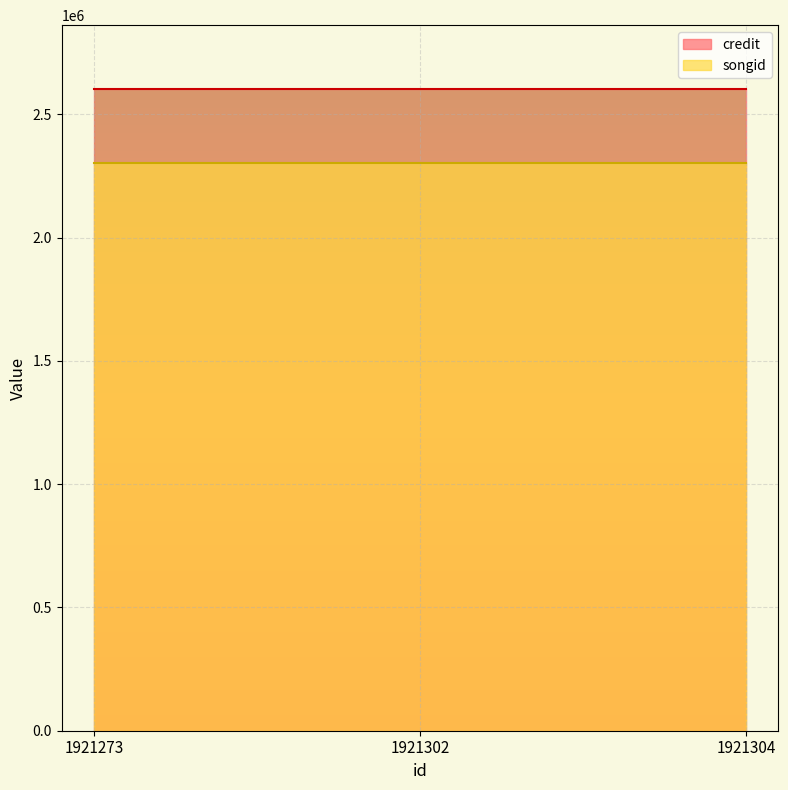

Rank the series by their maximum value, from highest to lowest.

credit, songid